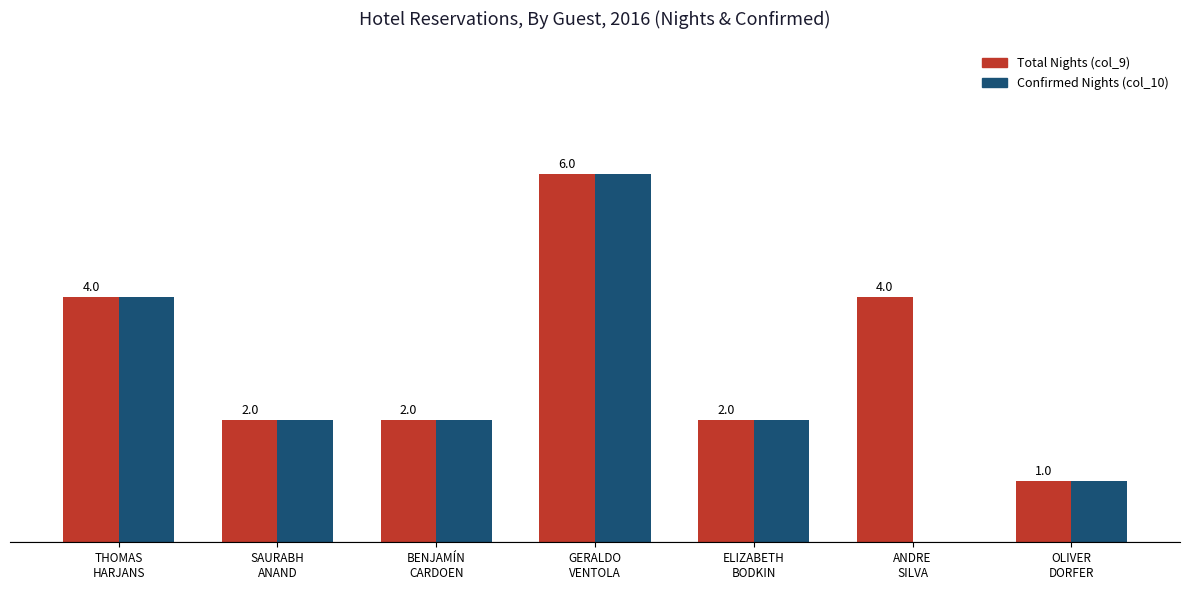

Which series has the largest total across all categories?

Total Nights (col_9)